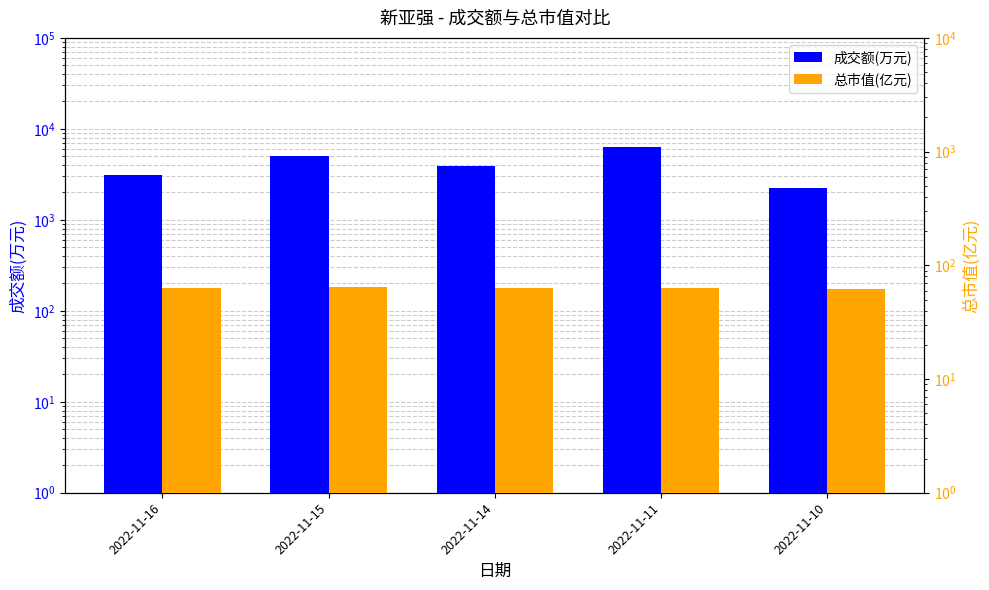

Is it true that 总市值(亿元) equals 64.4 at 2022-11-15?

True